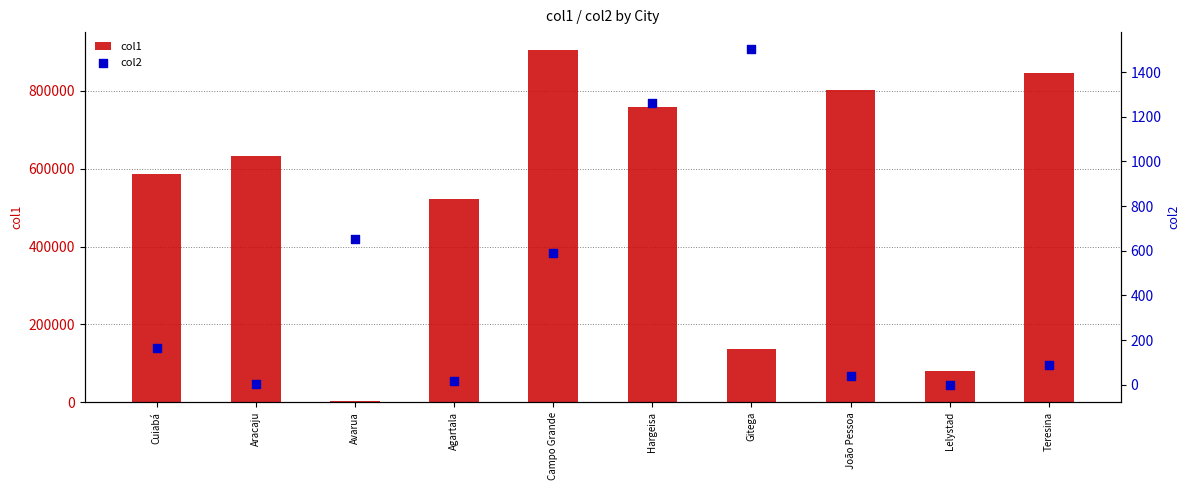

Which series reaches the maximum Y coordinate?

col1